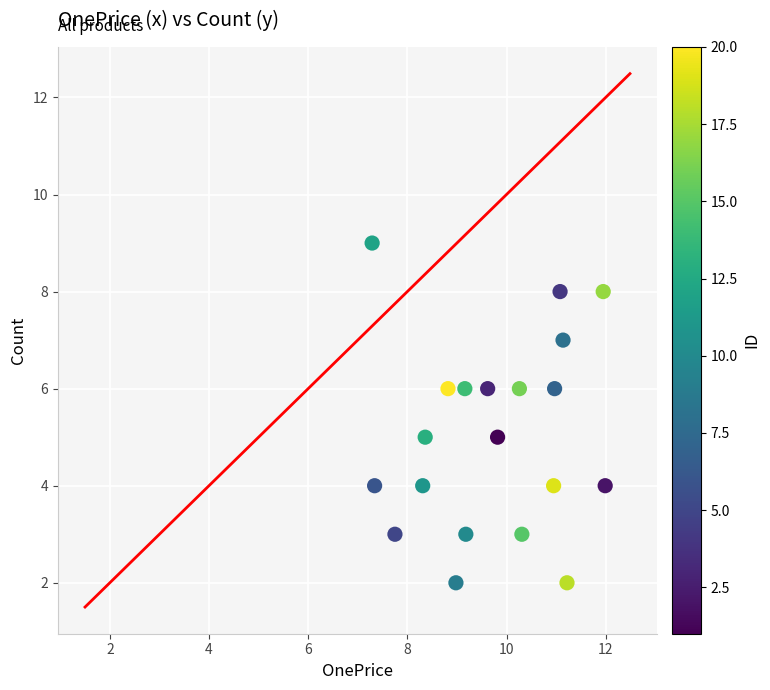

What is the range of Y values (max minus min)?

7